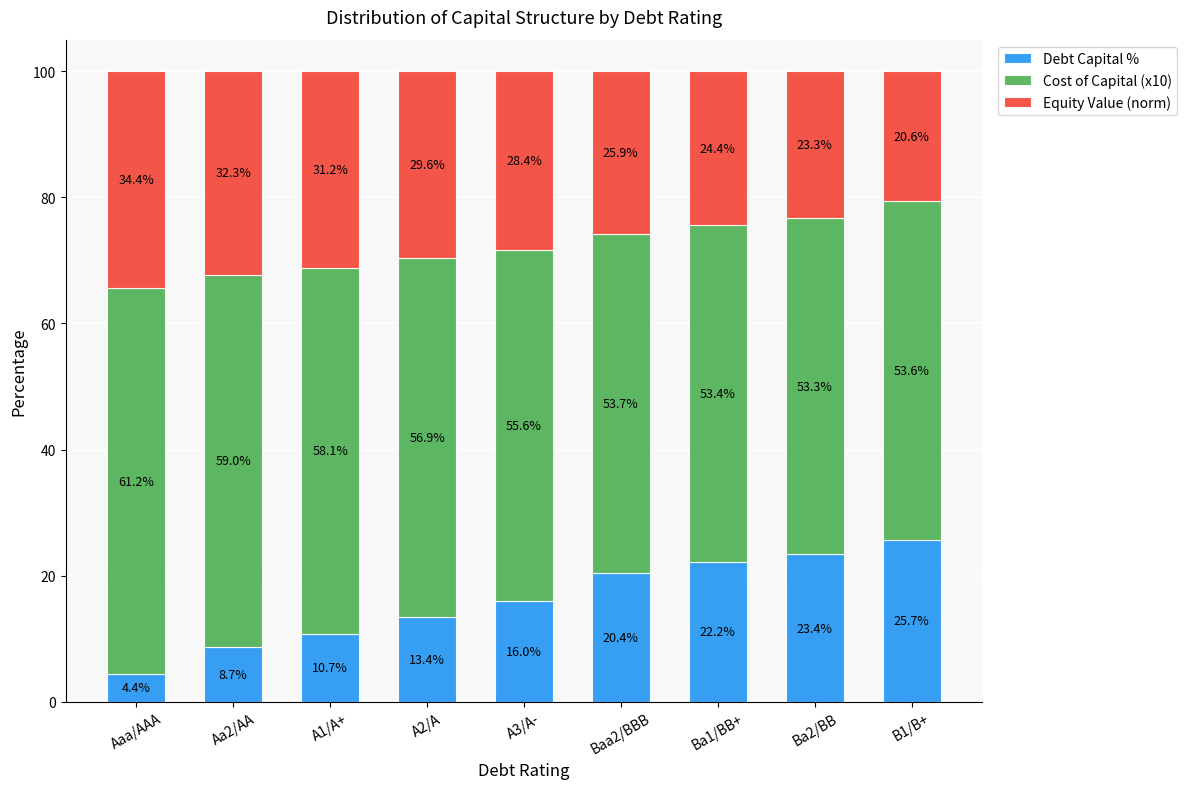

How many values in the Debt Capital % series are below 16?

4